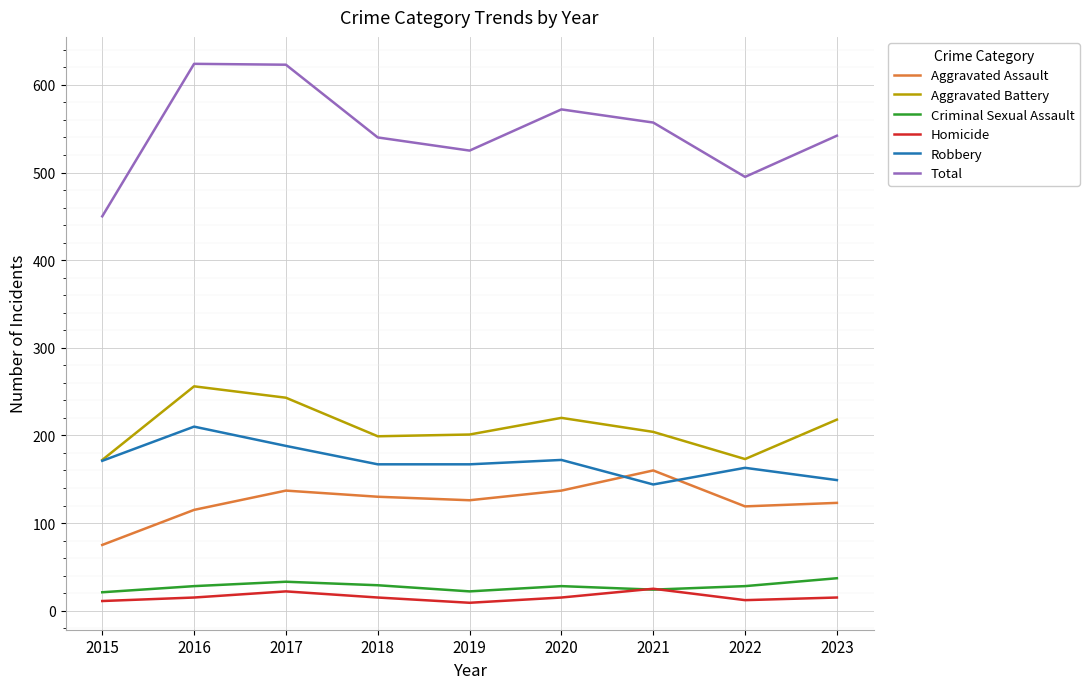

Which series has the widest spread of values?

Total